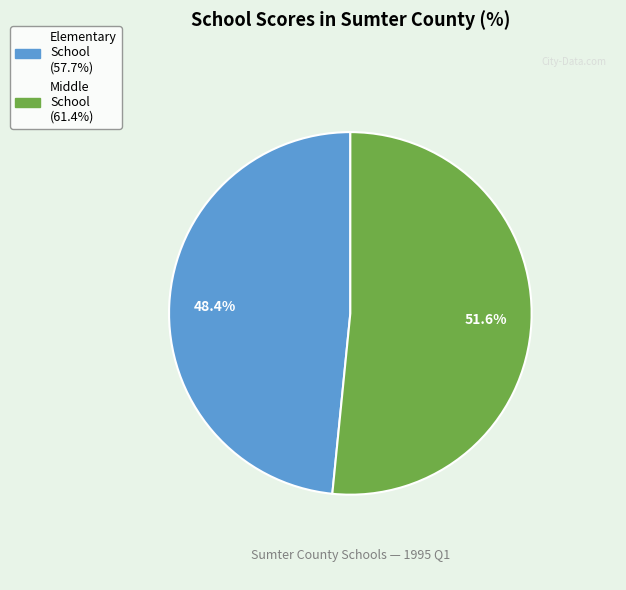

Is there any slice that represents more than half of the pie?

Yes